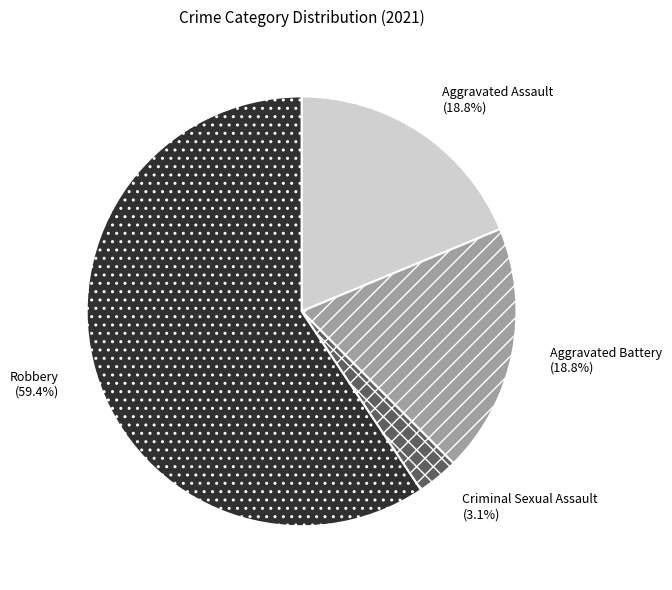

To the nearest percent, what percentage of the pie is Robbery?

59%